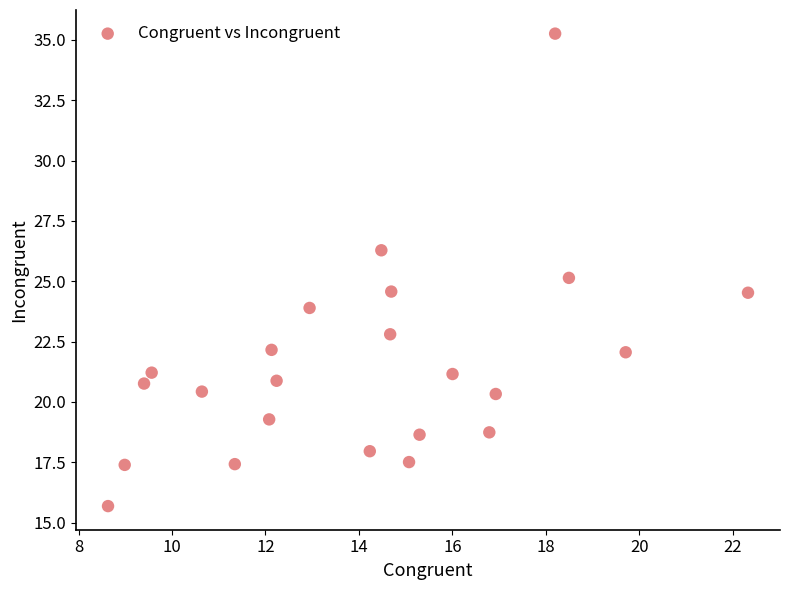

What is the range of X values (max minus min)?

13.7